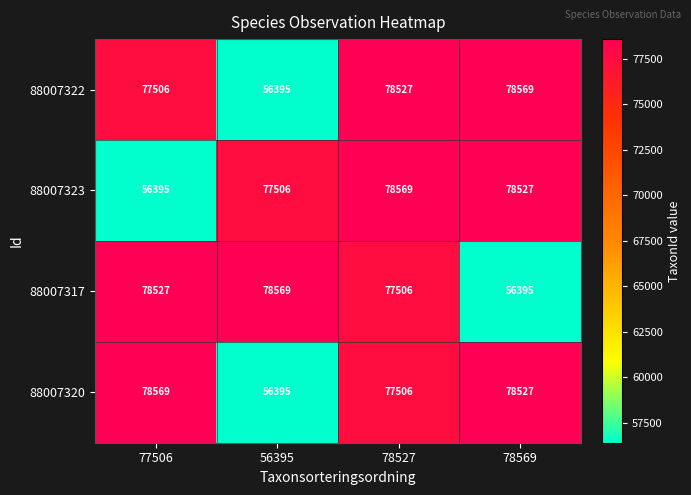

True or false: 88007317 has a value of 77506 at 78527.

True